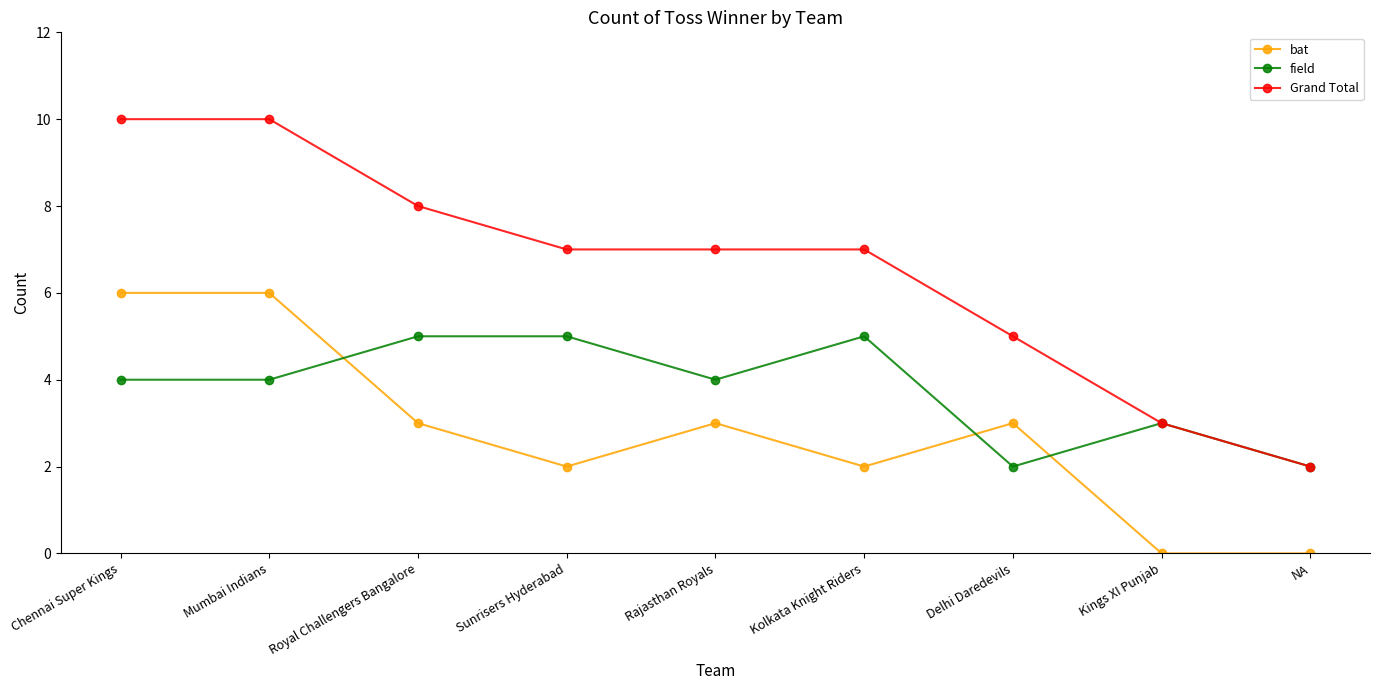

How many distinct data groups are displayed?

3